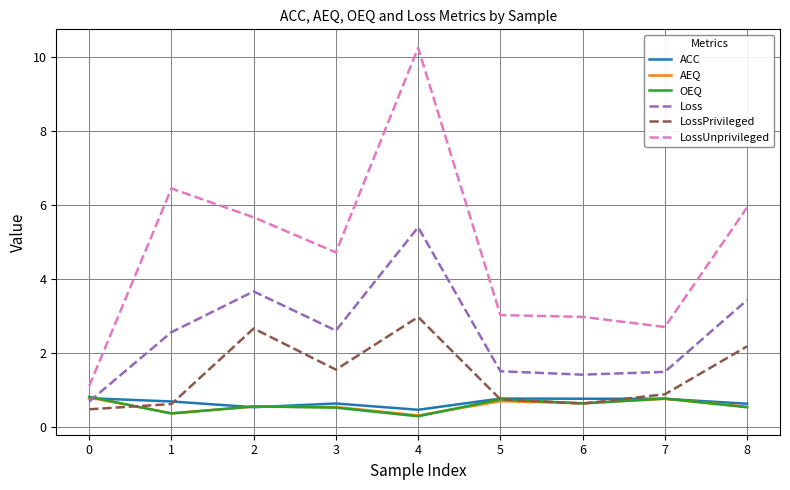

How many categories are shown in the chart?

9